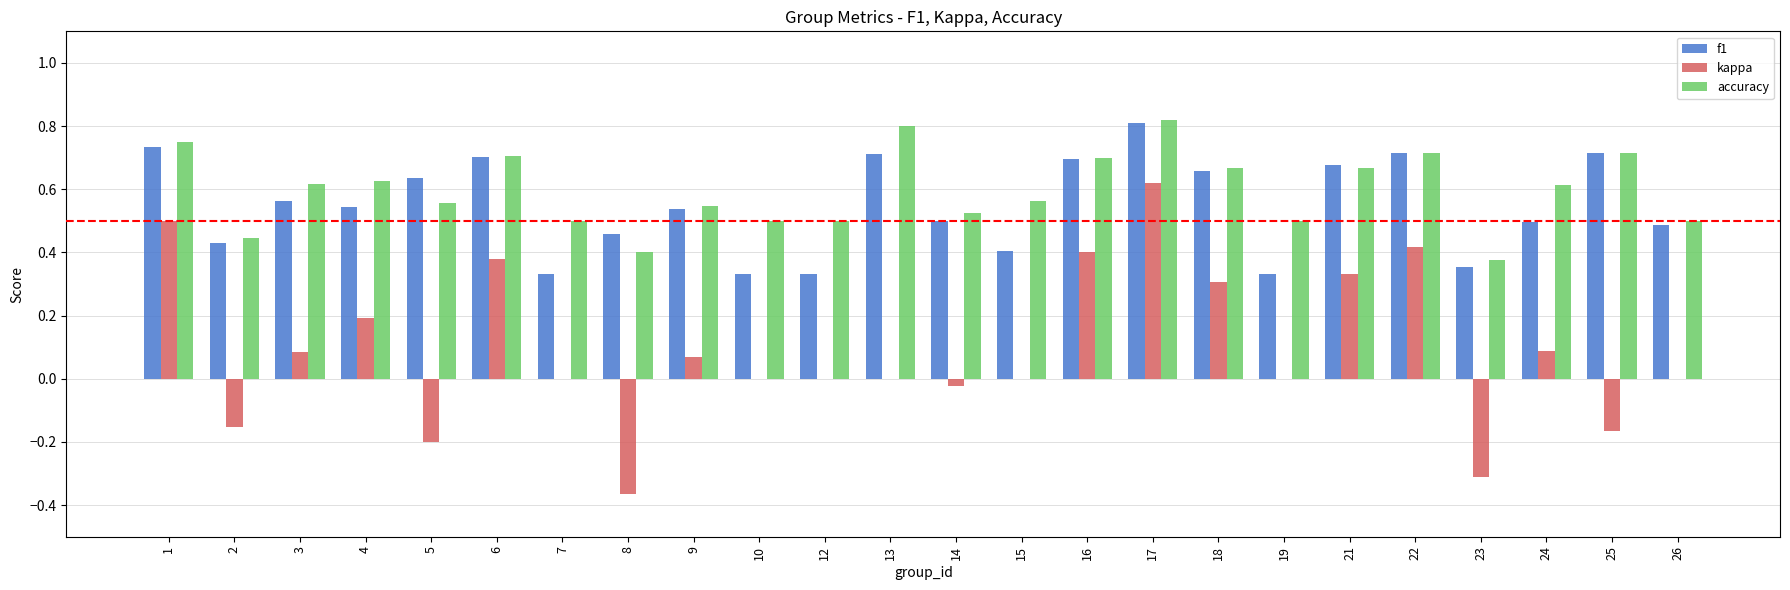

Is the value of accuracy at 26 greater than the value of f1 at 6?

No